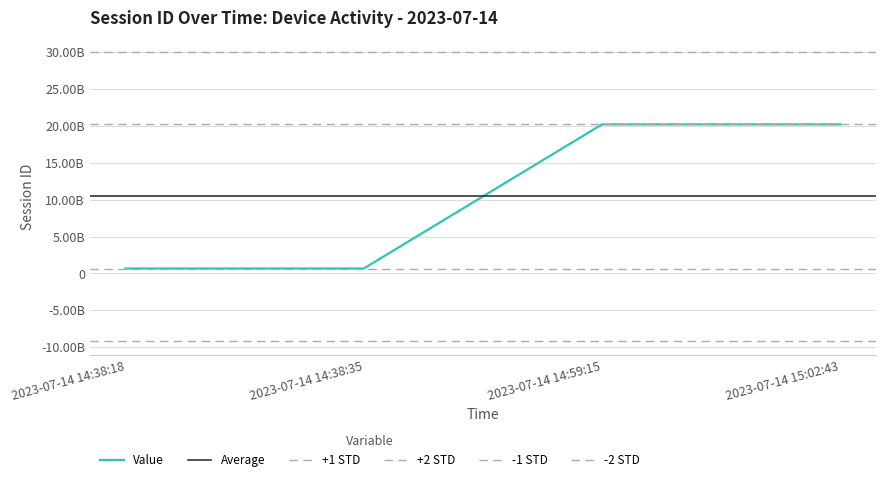

What is the greatest value displayed?

20211060067